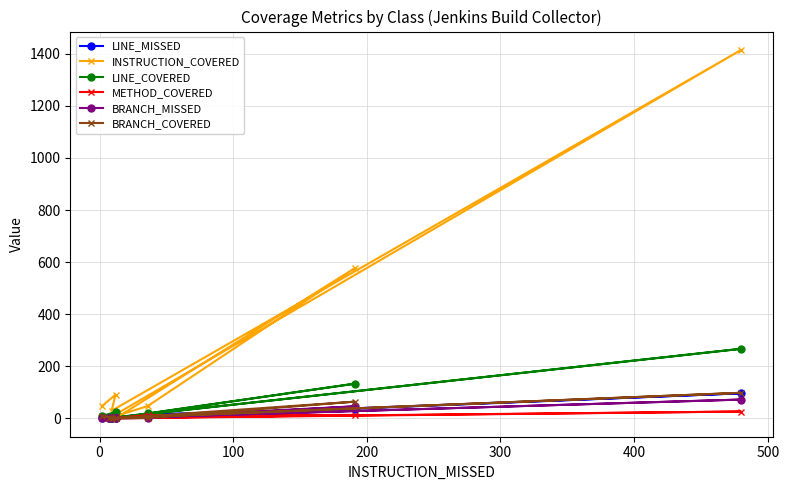

In BRANCH_COVERED, how many points are lower than both neighbors (excluding endpoints)?

2